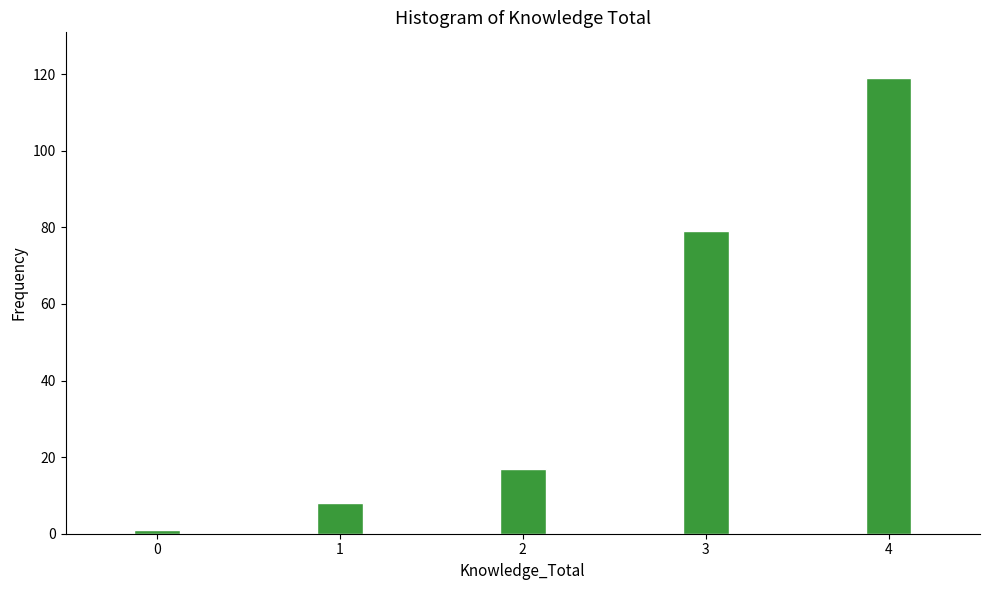

Reading left to right, what are all the values shown in this chart?

0=1	1=8	2=17	3=79	4=119